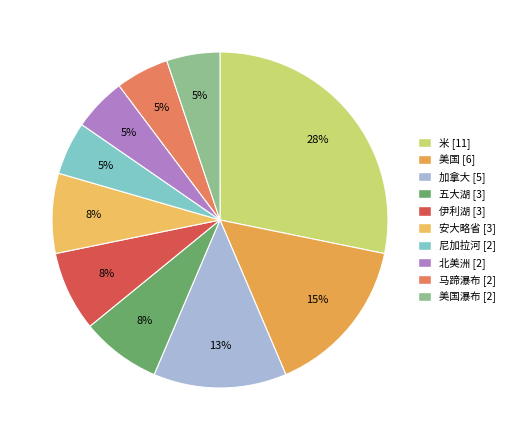

Which category has the biggest portion of the pie?

米